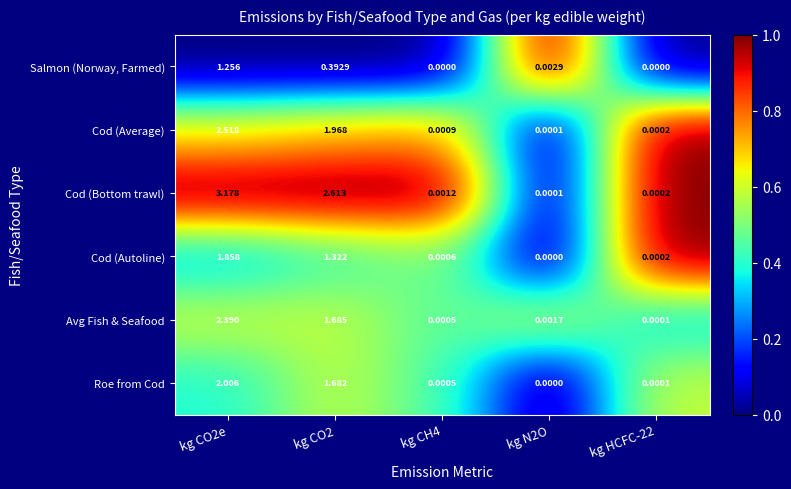

Rank the series by their maximum value, from lowest to highest.

Salmon (Norway, Farmed), Cod (Autoline), Roe from Cod, Avg Fish & Seafood, Cod (Average), Cod (Bottom trawl)